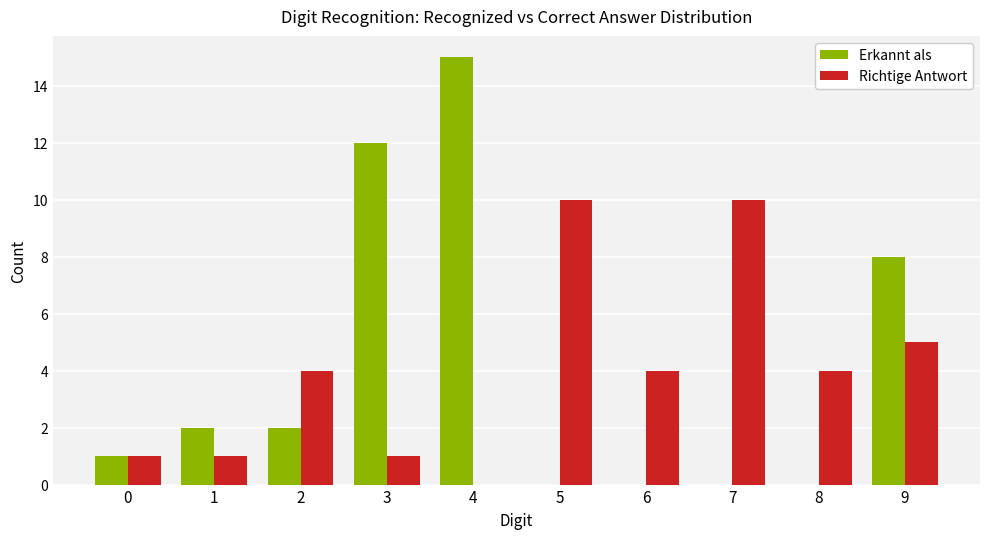

True or false: Erkannt als has a value of 1 at 0.

True